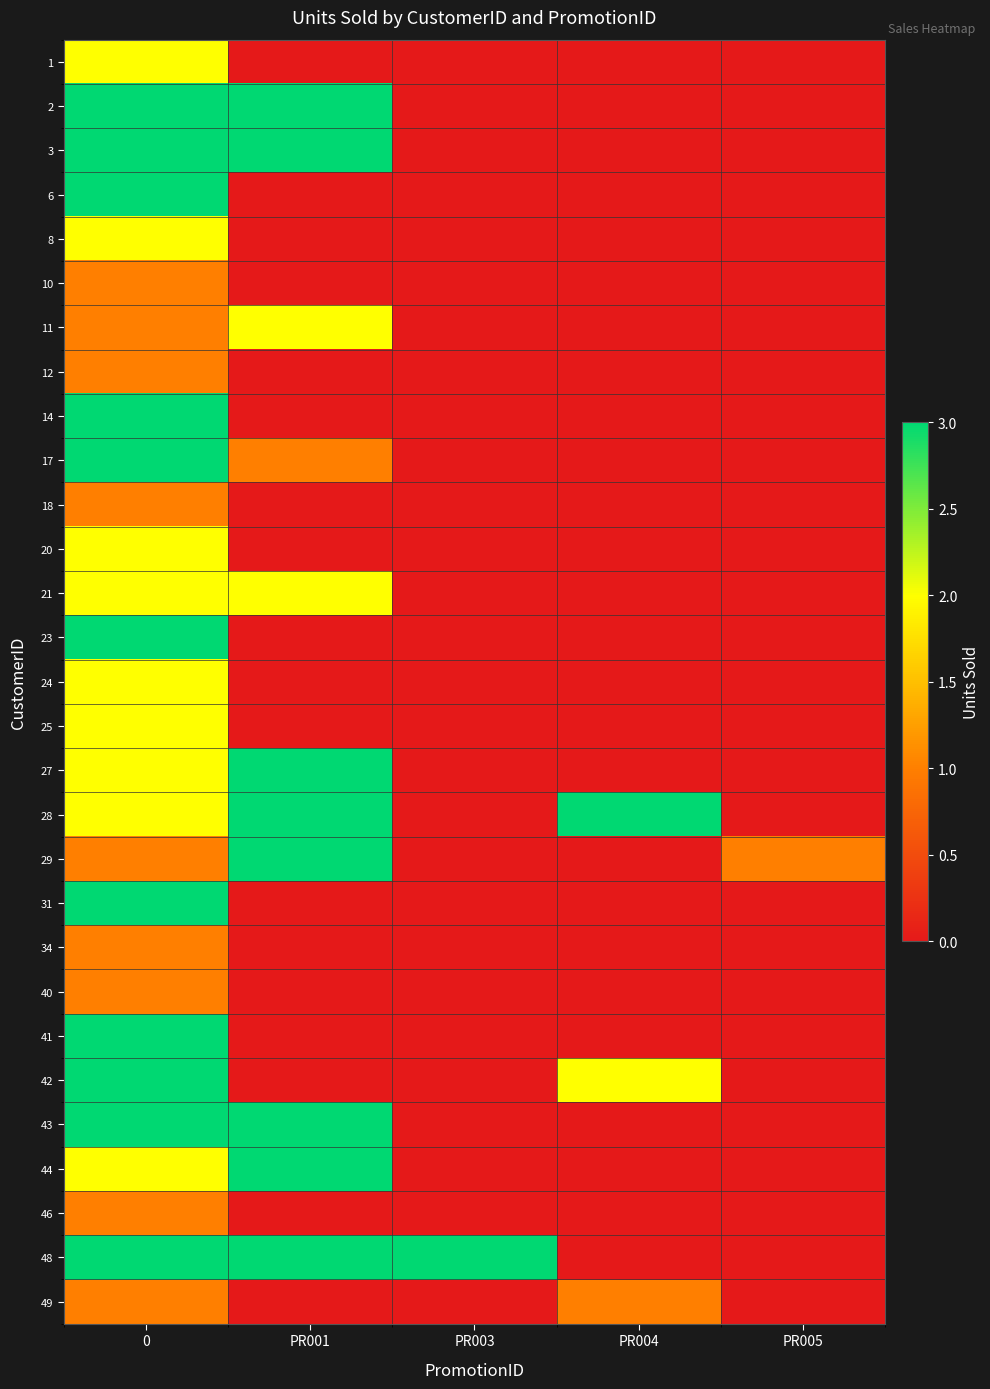

How many data points does each series have?

5